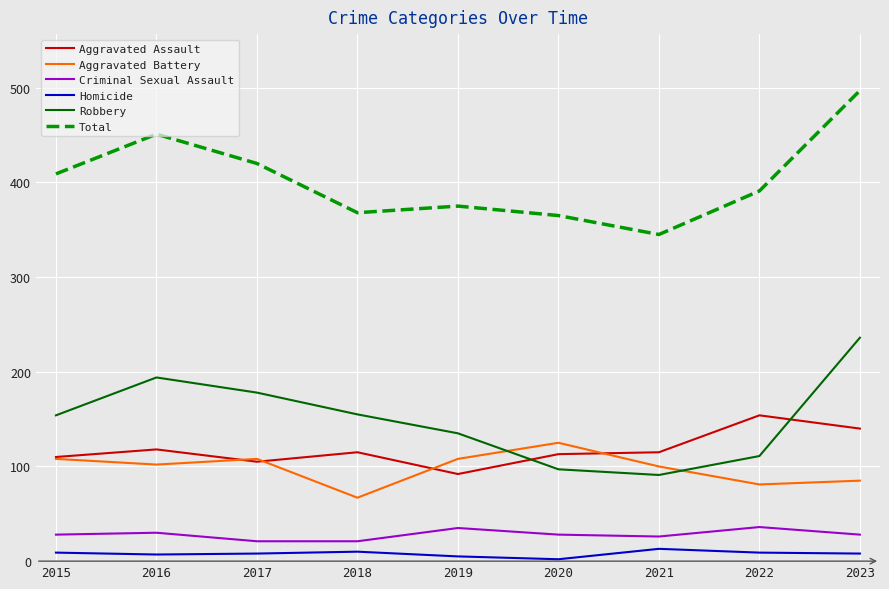

Does the chart display data point markers on the line(s)?

No